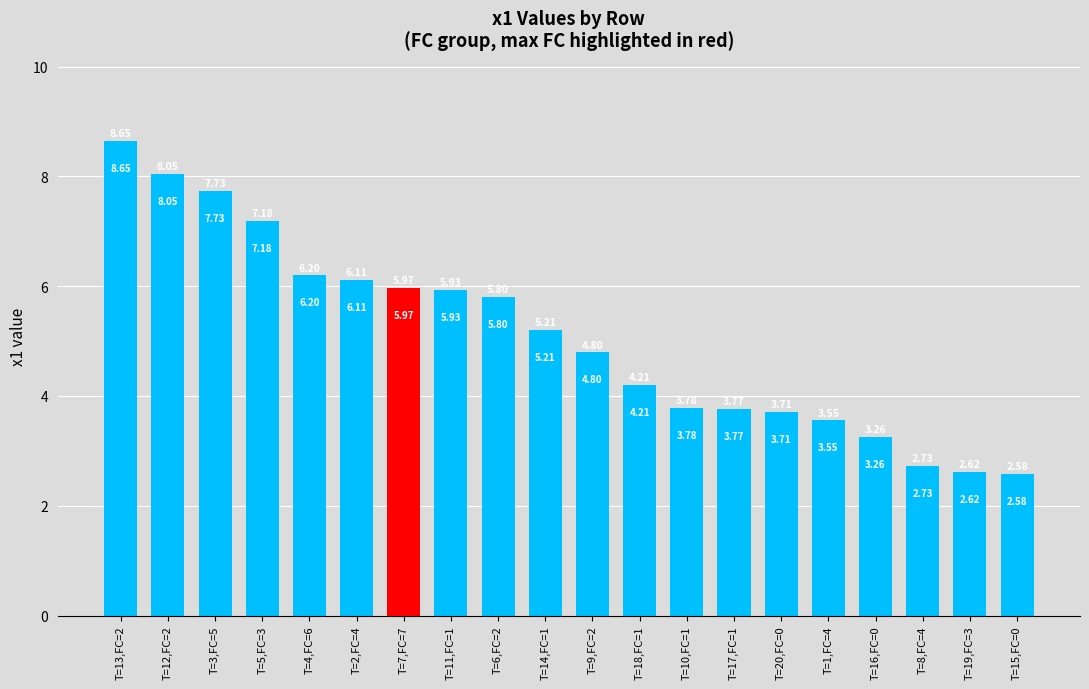

What is the average value?

5.1